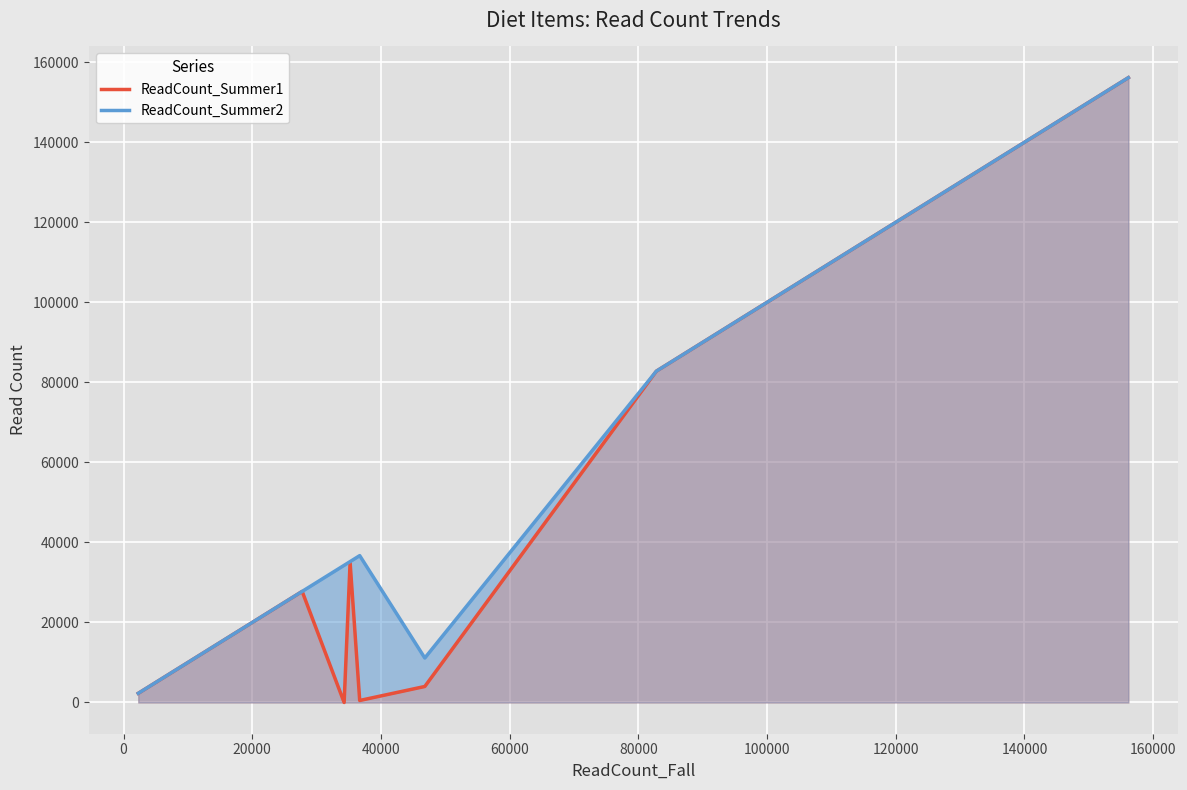

Is it true that ReadCount_Summer2 equals 3193 at 12?

False